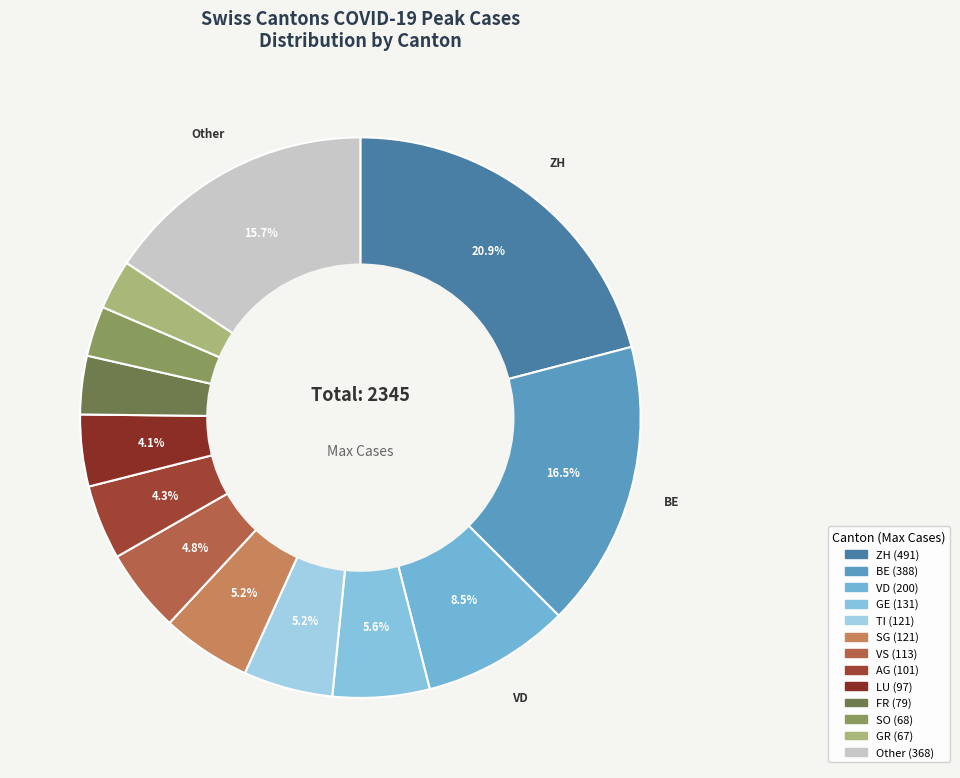

Count the number of slices in the pie.

13